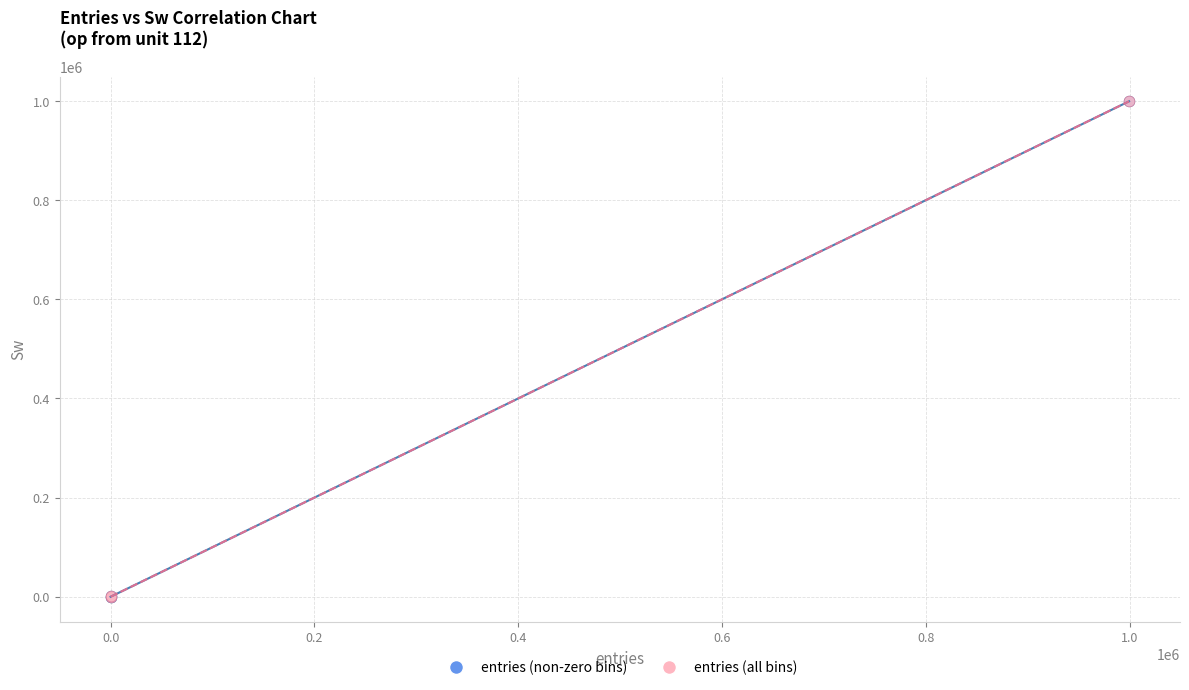

What are all the series names shown in the legend?

entries (non-zero bins), entries (all bins)